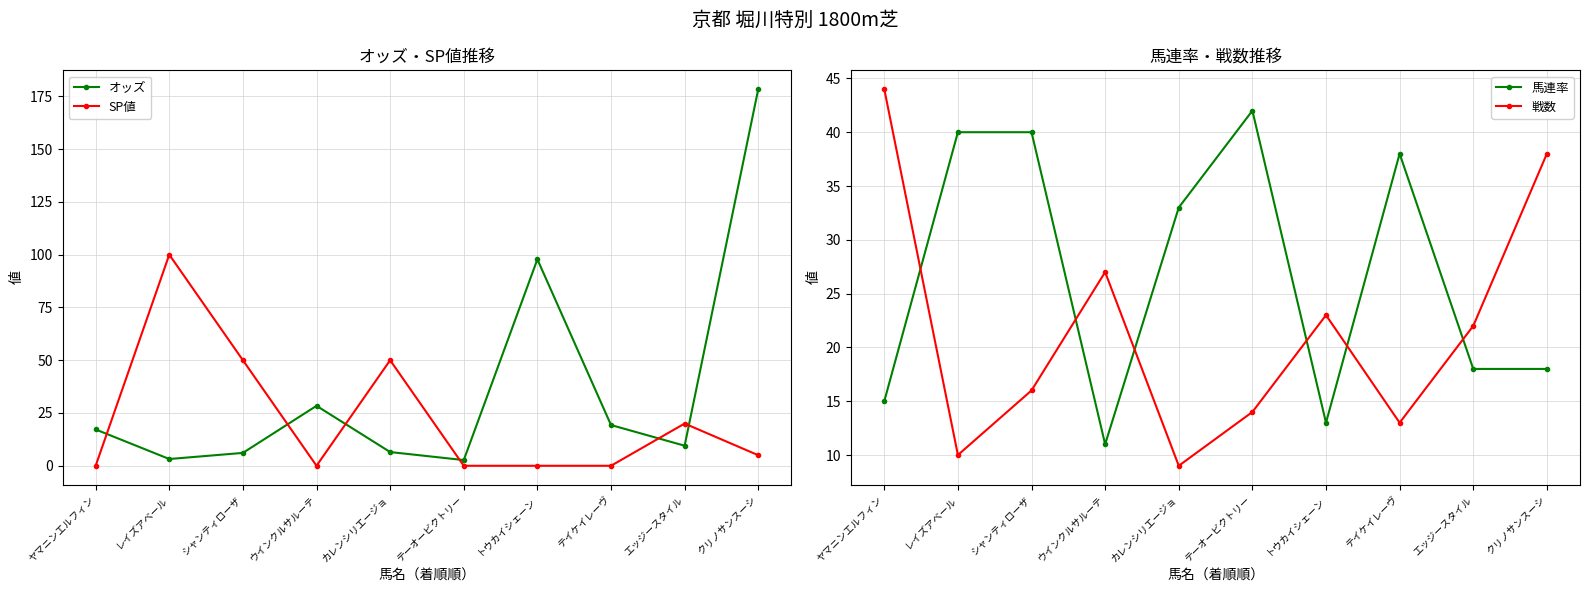

What is the difference between the highest and lowest values at レイズアベール?

96.8